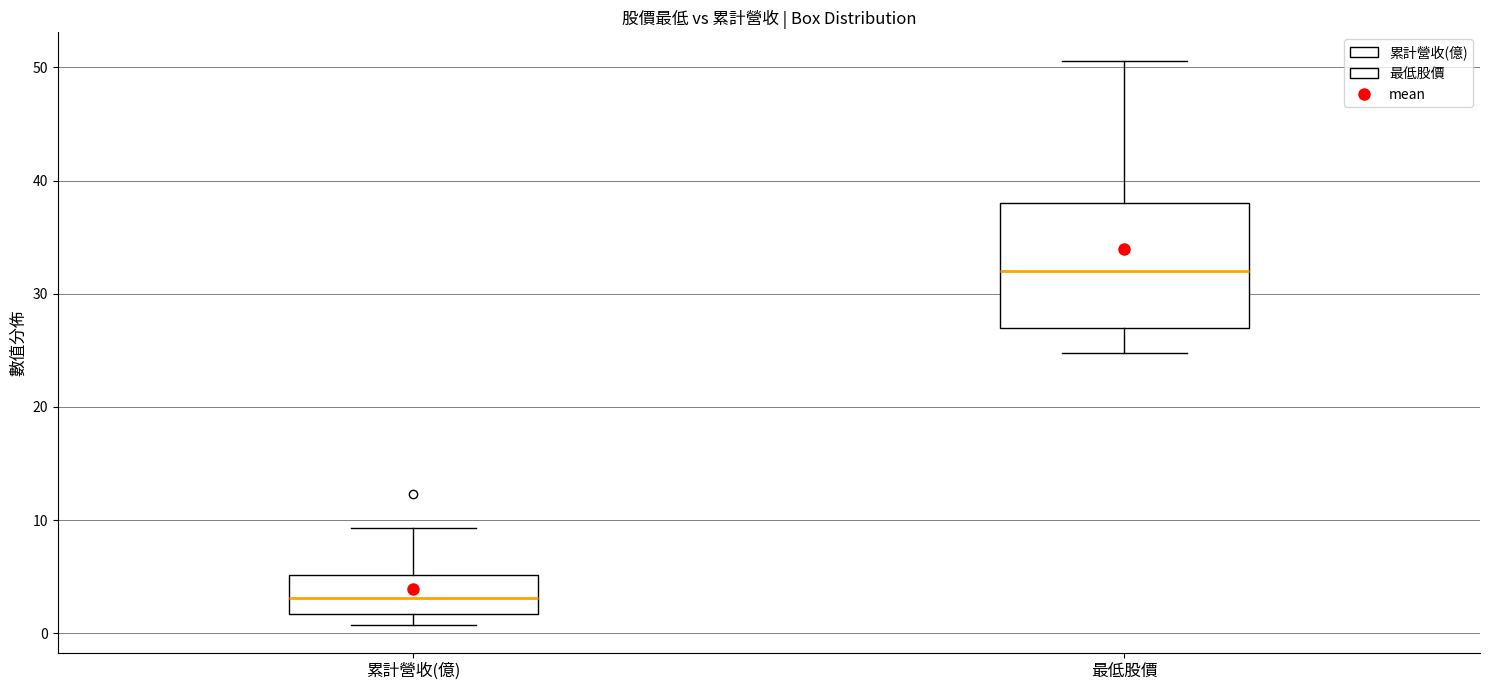

Which box has the lowest median line?

累計營收(億)